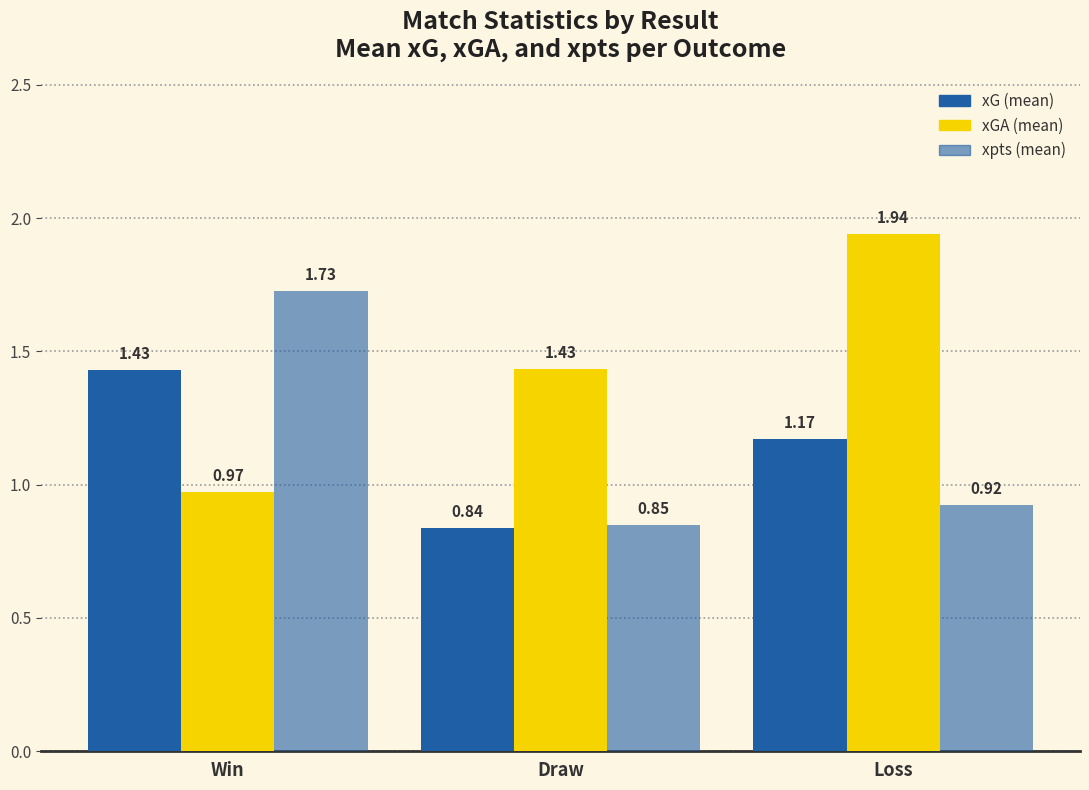

Are the bars grouped side by side (vs. stacked)?

Yes